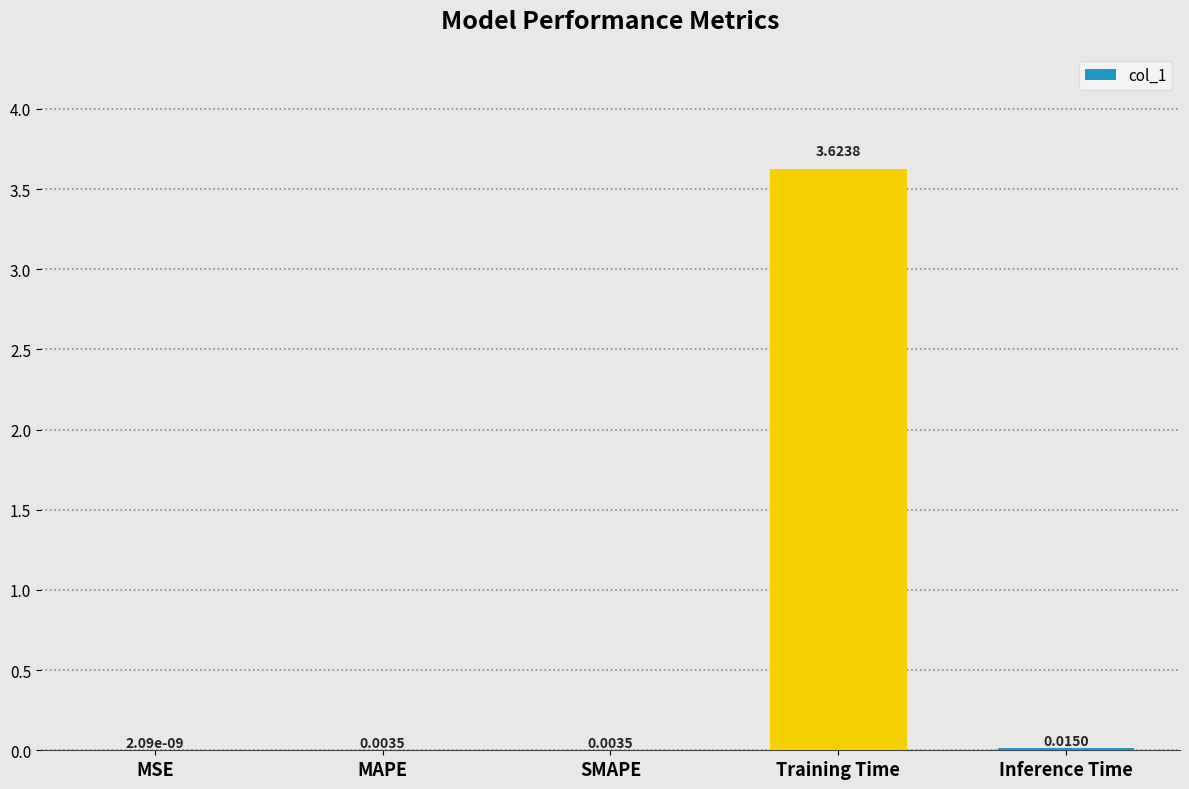

What is the average value?

0.7